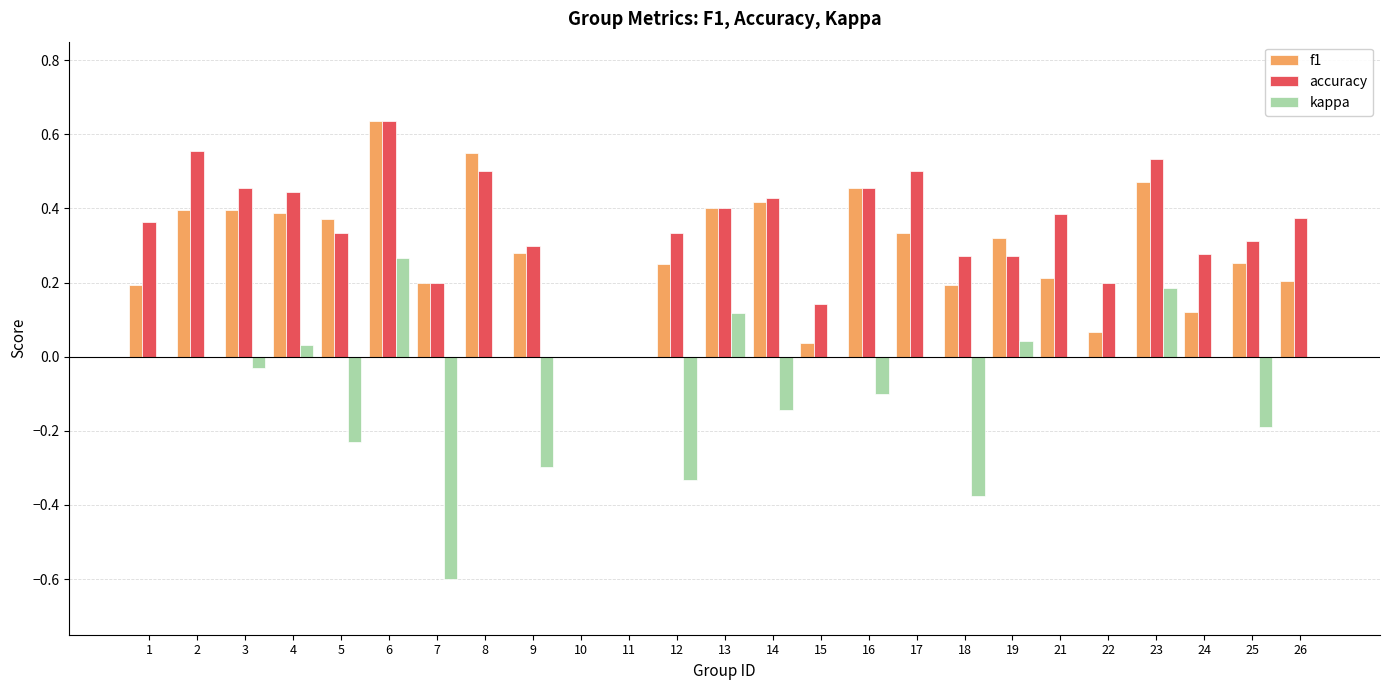

Which series has the largest total across all categories?

accuracy